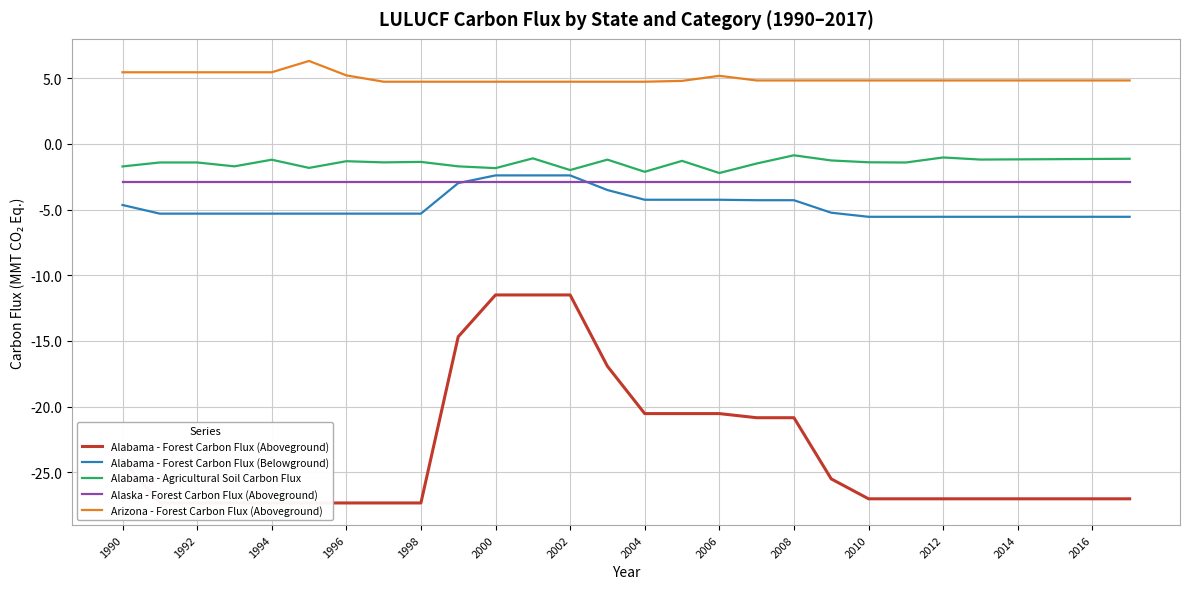

Read the Alabama - Forest Carbon Flux (Belowground) value at 2014.

-5.5